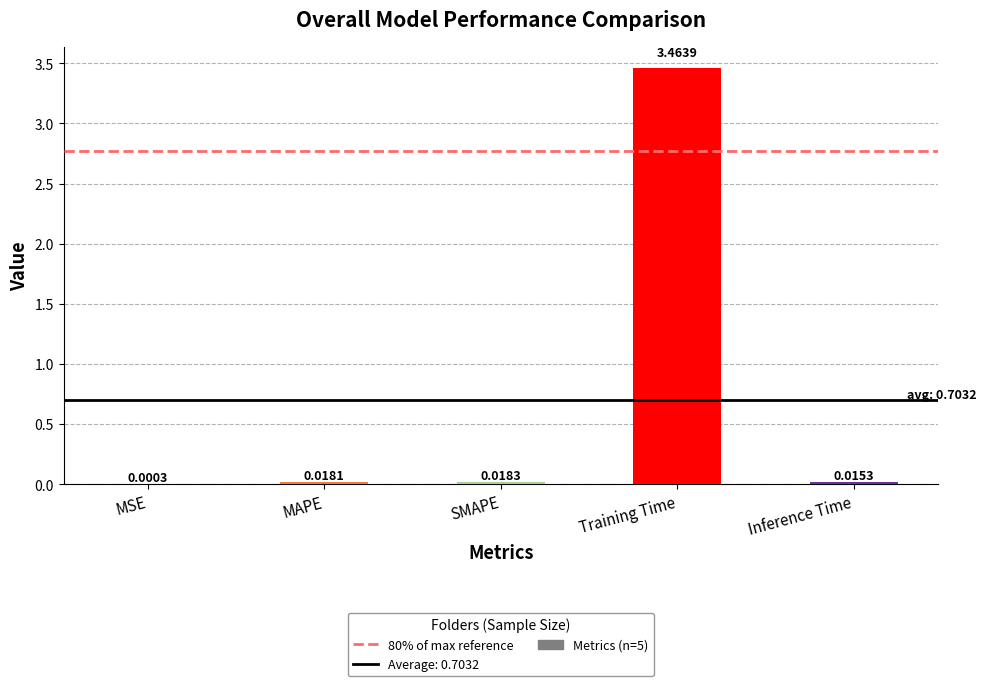

At which category does the chart reach its peak across all series?

Training Time